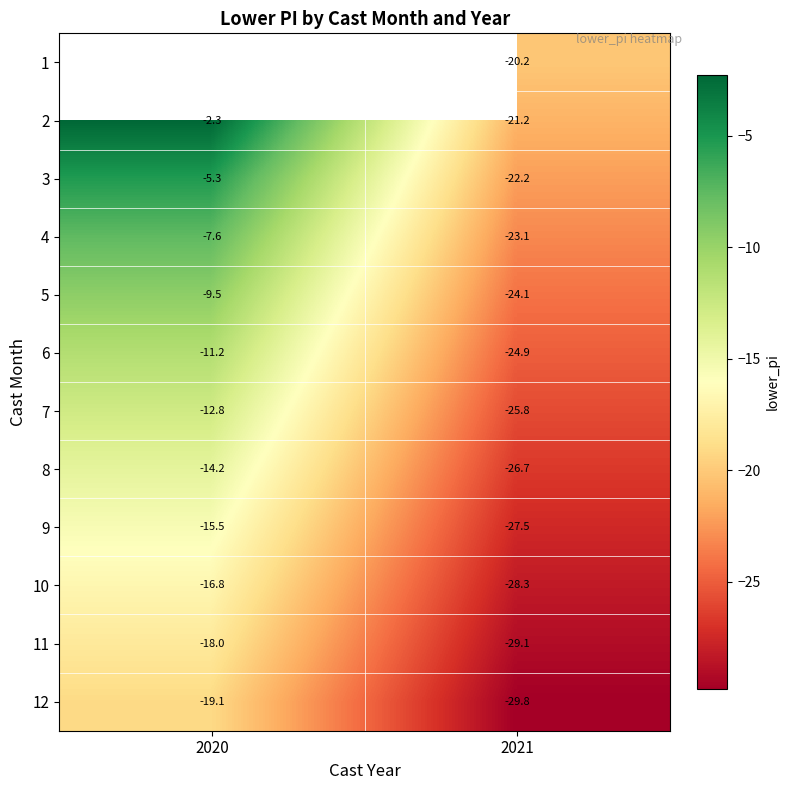

Is the value of 10 at 2020 greater than the value of 3 at 2020?

No